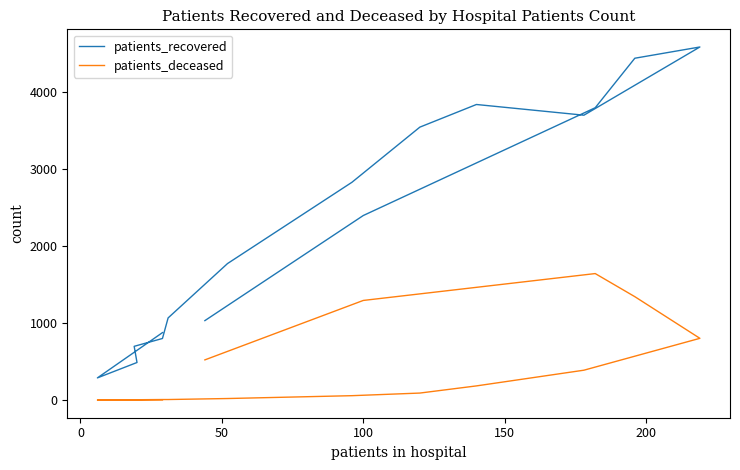

True or false: patients_deceased and patients_recovered intersect in this chart.

False